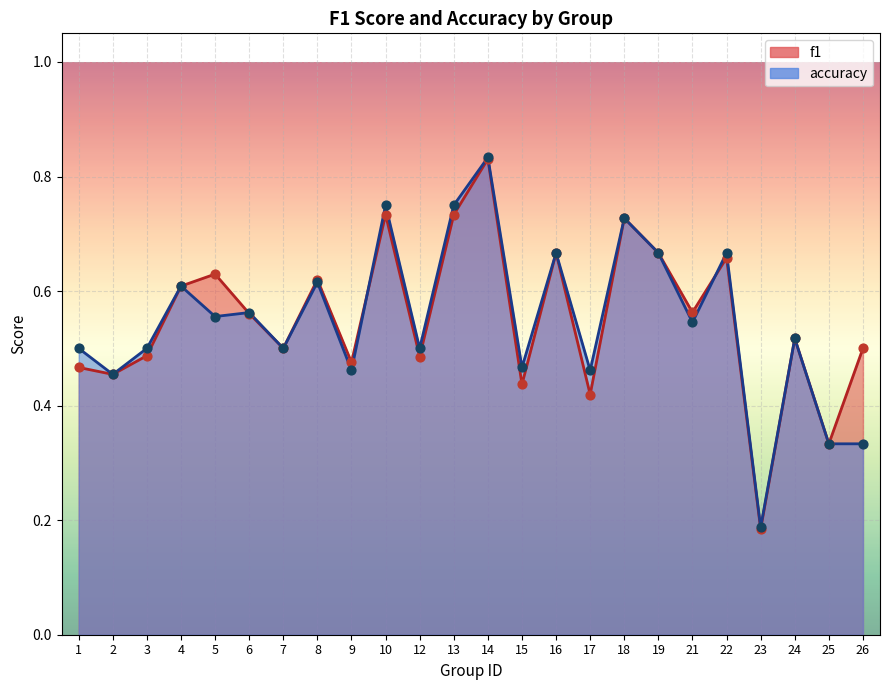

Which series has the largest total across all categories?

f1